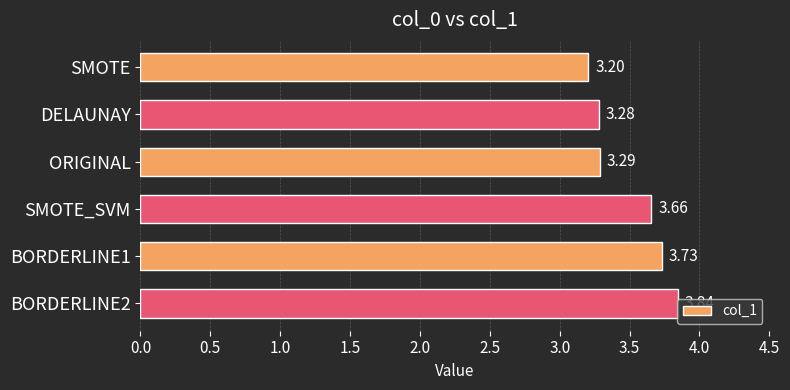

How many bars are there in total?

6